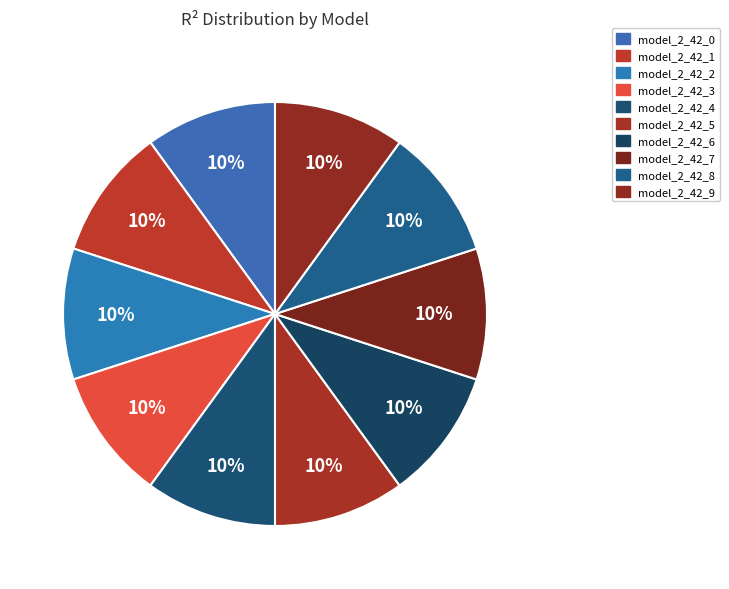

How many segments does this pie chart have?

10